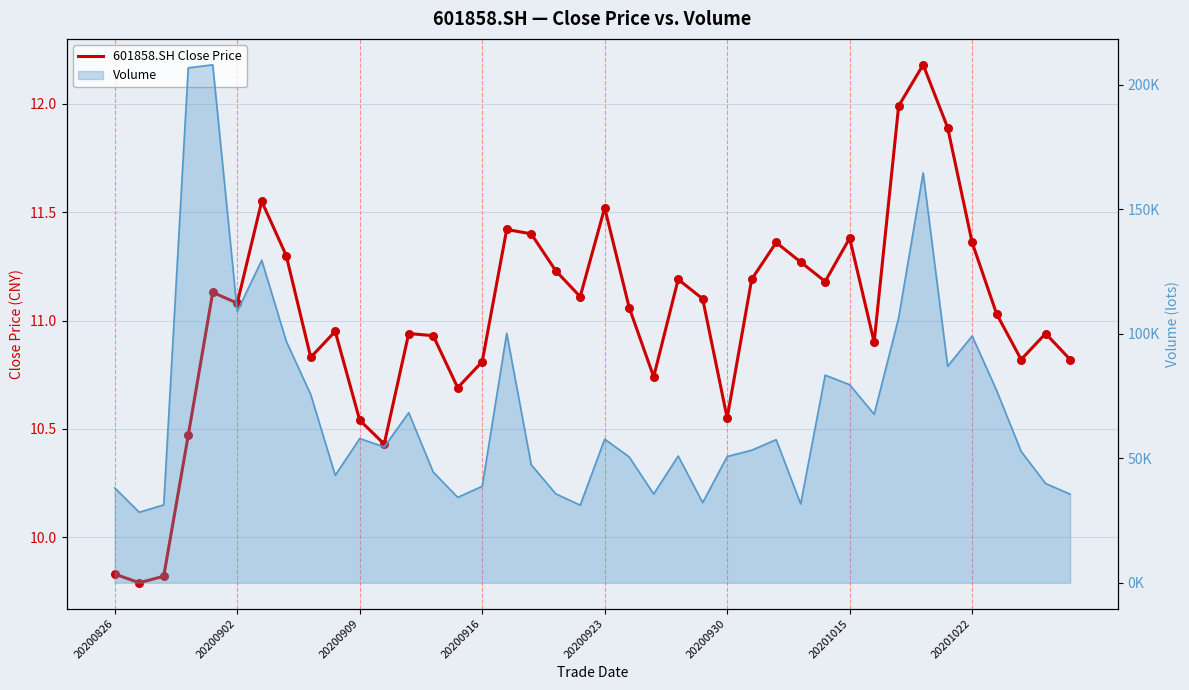

Which has a higher value, 19 or 20?

20